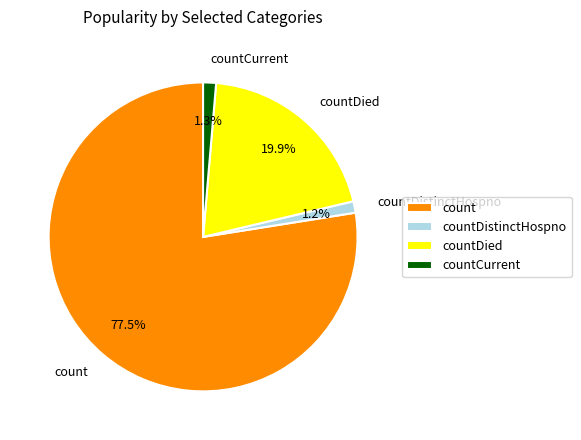

How many segments does this pie chart have?

4